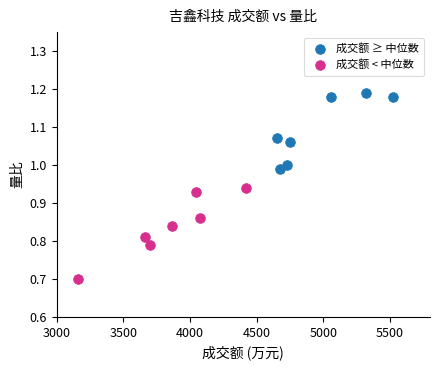

Which series has the largest Y range (max minus min)?

成交额 < 中位数